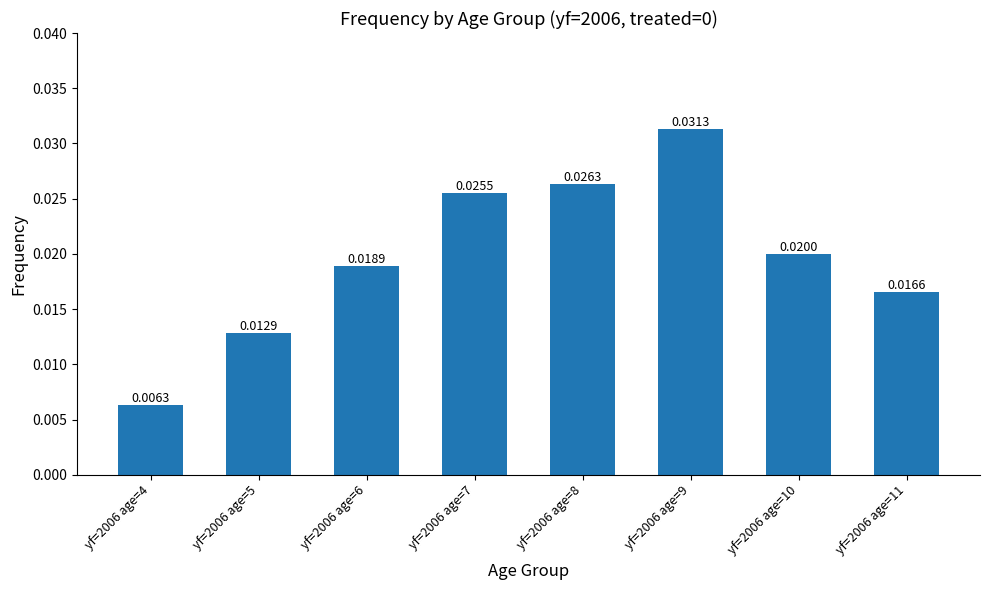

List the labels in order of value, largest first.

yf=2006 age=9, yf=2006 age=8, yf=2006 age=7, yf=2006 age=10, yf=2006 age=6, yf=2006 age=11, yf=2006 age=5, yf=2006 age=4